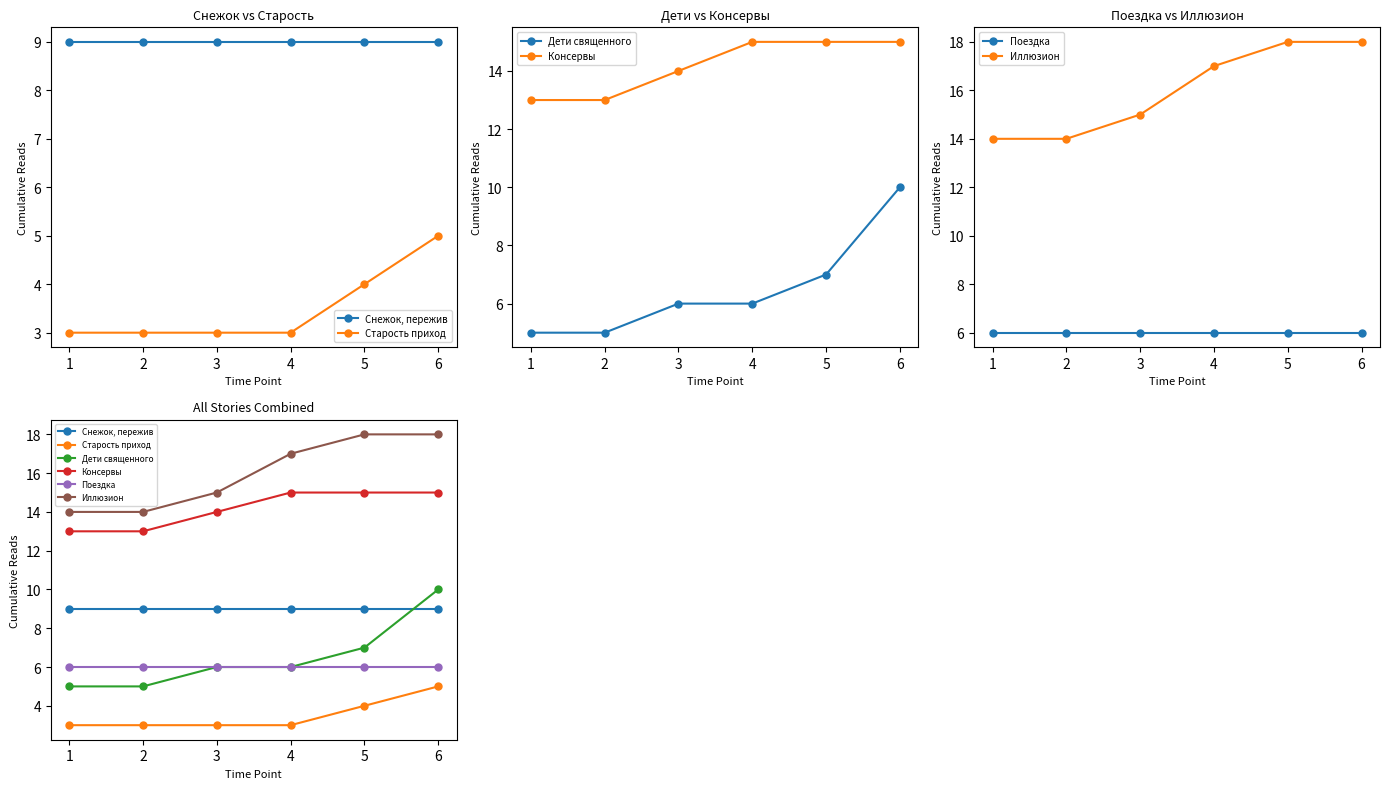

Which label corresponds to the smallest value in the chart?

1